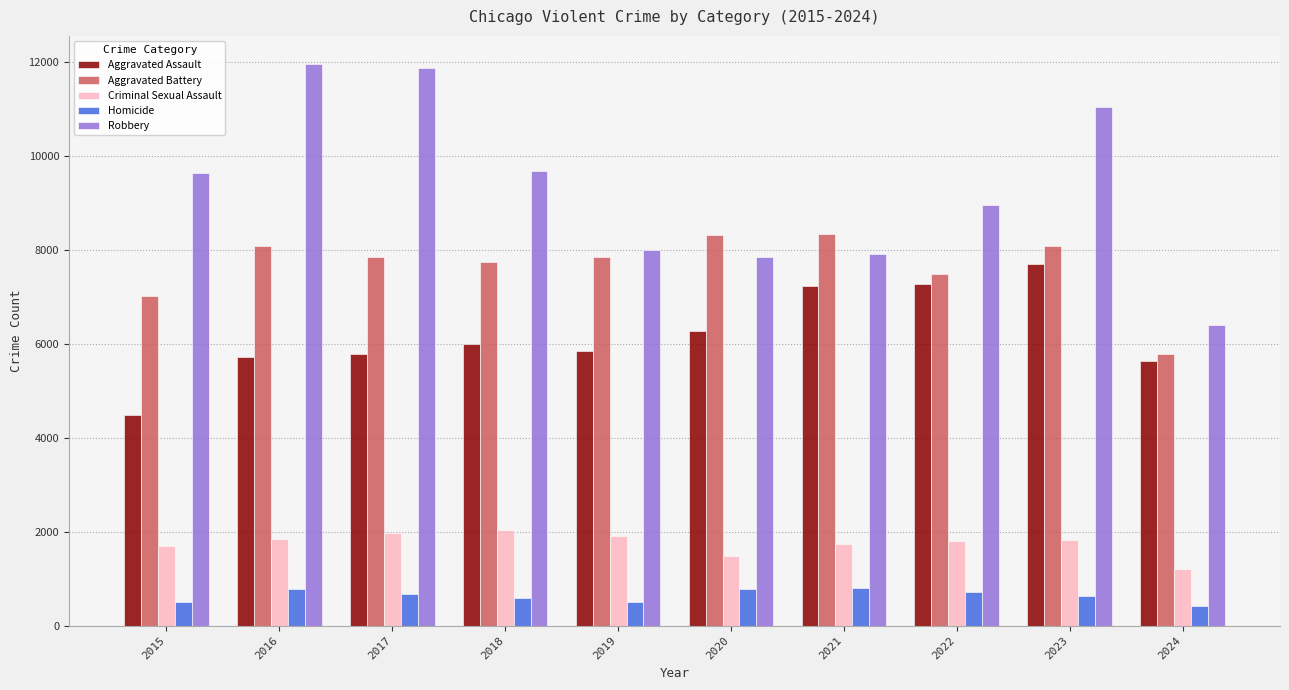

List the series in order of their peak value, lowest first.

Homicide, Criminal Sexual Assault, Aggravated Assault, Aggravated Battery, Robbery